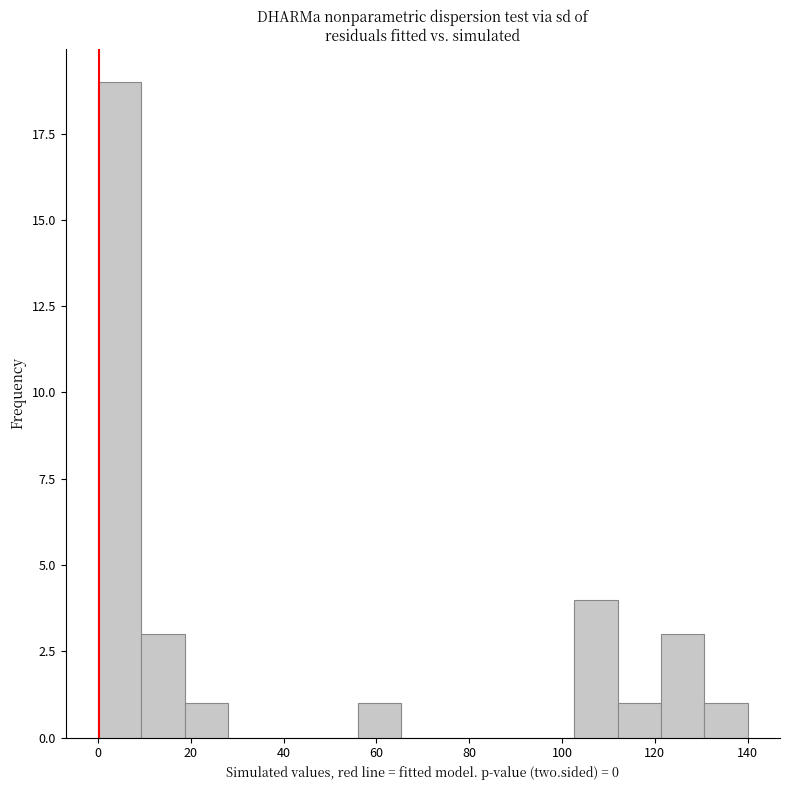

Reading left to right, list every bar in this chart as the range it spans on the x-axis followed by its height. Neither the bar edges nor the heights are printed on the chart, so give them approximately, as read against the axes.

0 to 10: 19
10 to 18: 3
18 to 28: 1
28 to 38: 0
38 to 46: 0
46 to 56: 0
56 to 66: 1
66 to 74: 0
74 to 84: 0
84 to 94: 0
94 to 102: 0
102 to 112: 4
112 to 122: 1
122 to 130: 3
130 to 140: 1